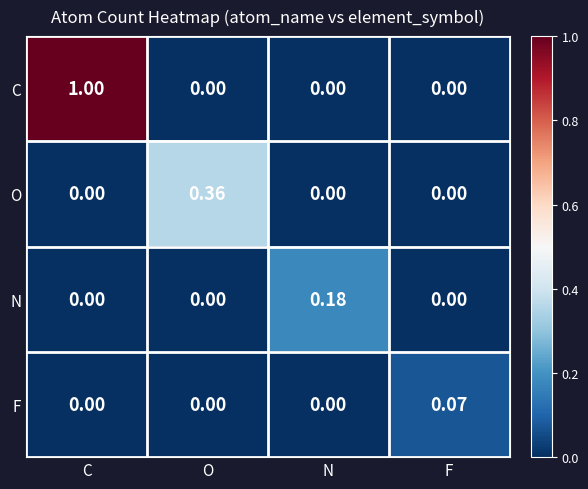

At which category is the sum across all series the highest?

C